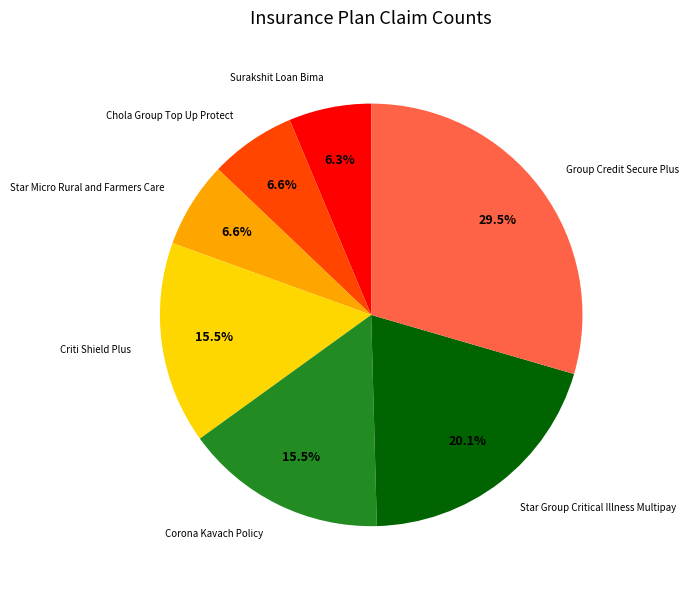

How many slices are in this pie chart?

7